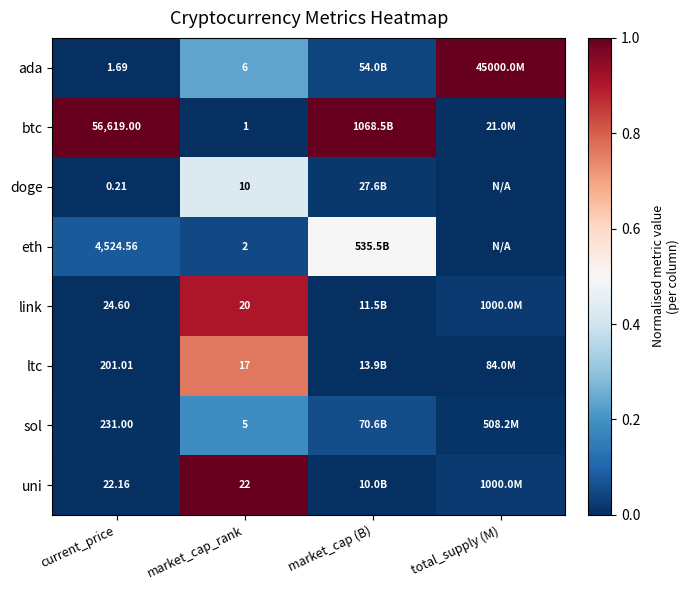

Is the value of sol at market_cap_rank greater than the value of uni at current_price?

No